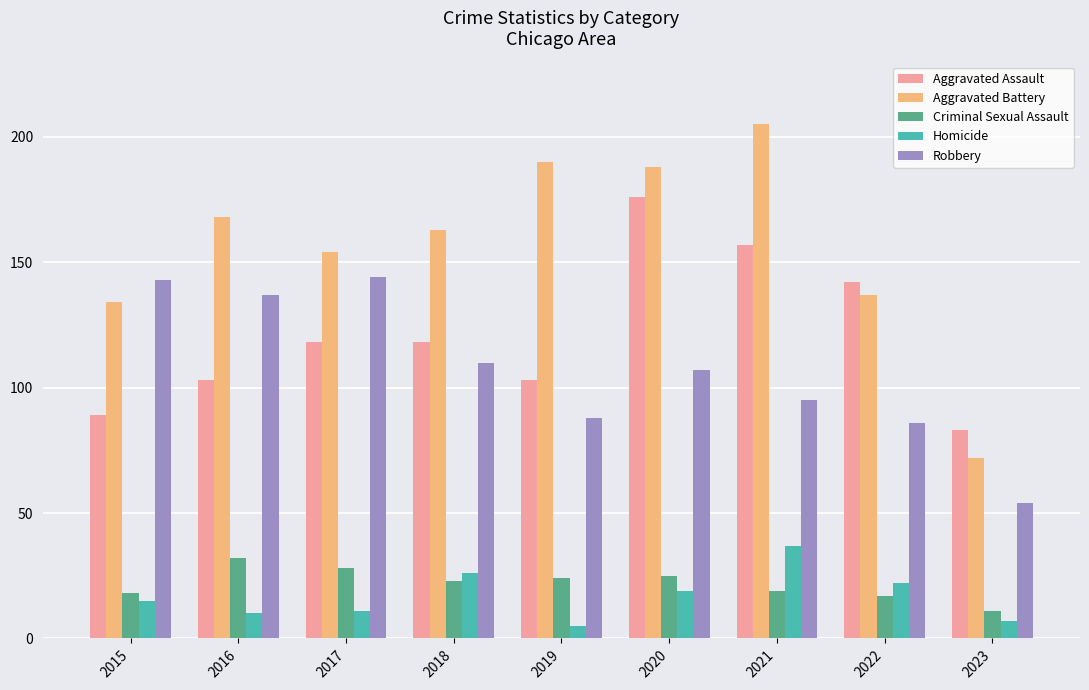

What is the difference between the second highest and second lowest values in the Homicide series?

19